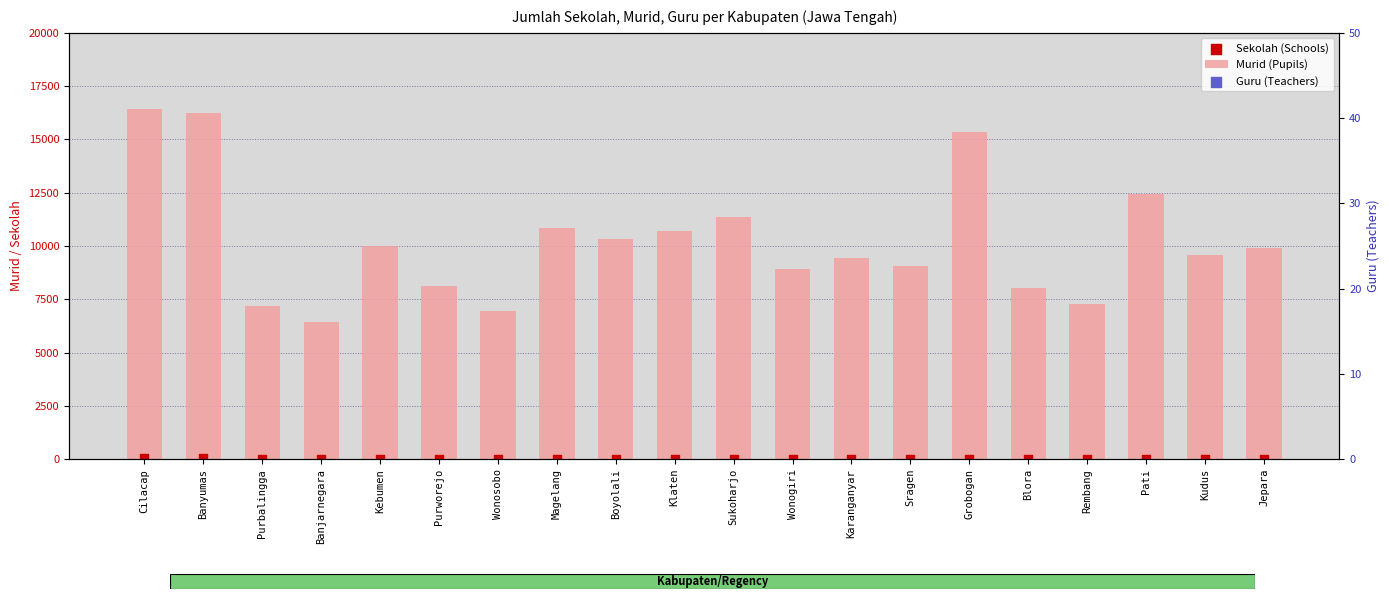

Which series reaches the maximum Y coordinate?

Murid (Pupils)